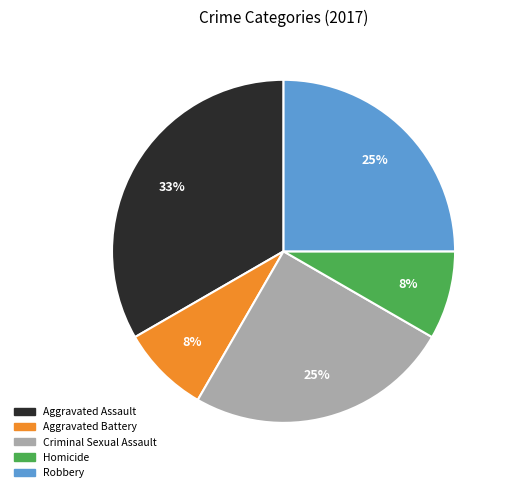

Is Robbery the majority of the pie?

No